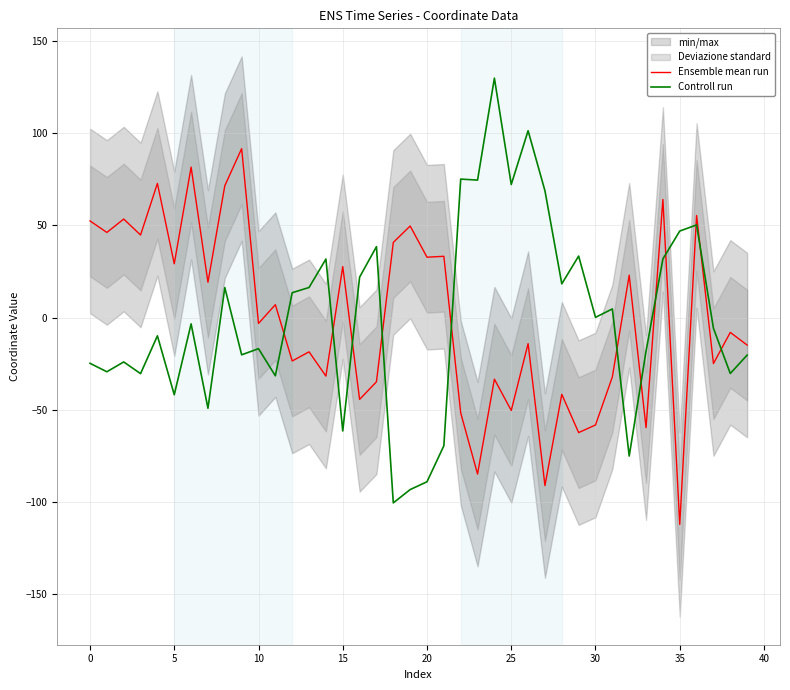

What is the highest value of the Controll run series?

129.7